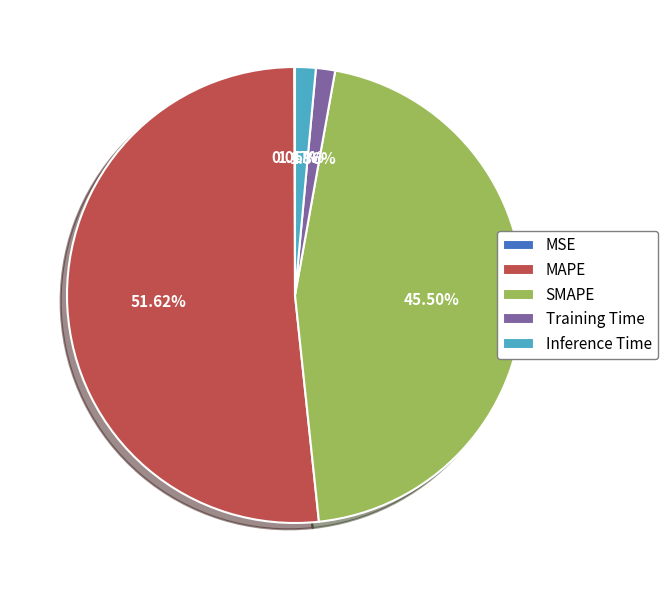

To the nearest percent, what percentage of the pie is MAPE?

52%